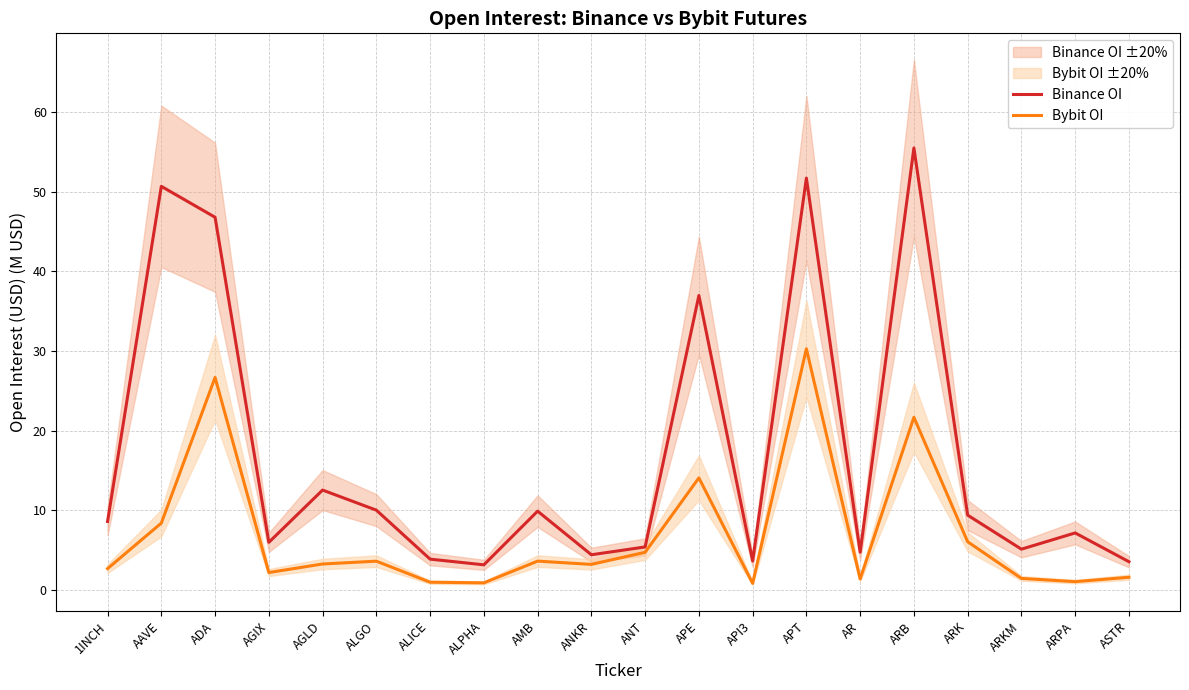

What is the difference between the maximum and minimum values in the Bybit OI series?

29.5